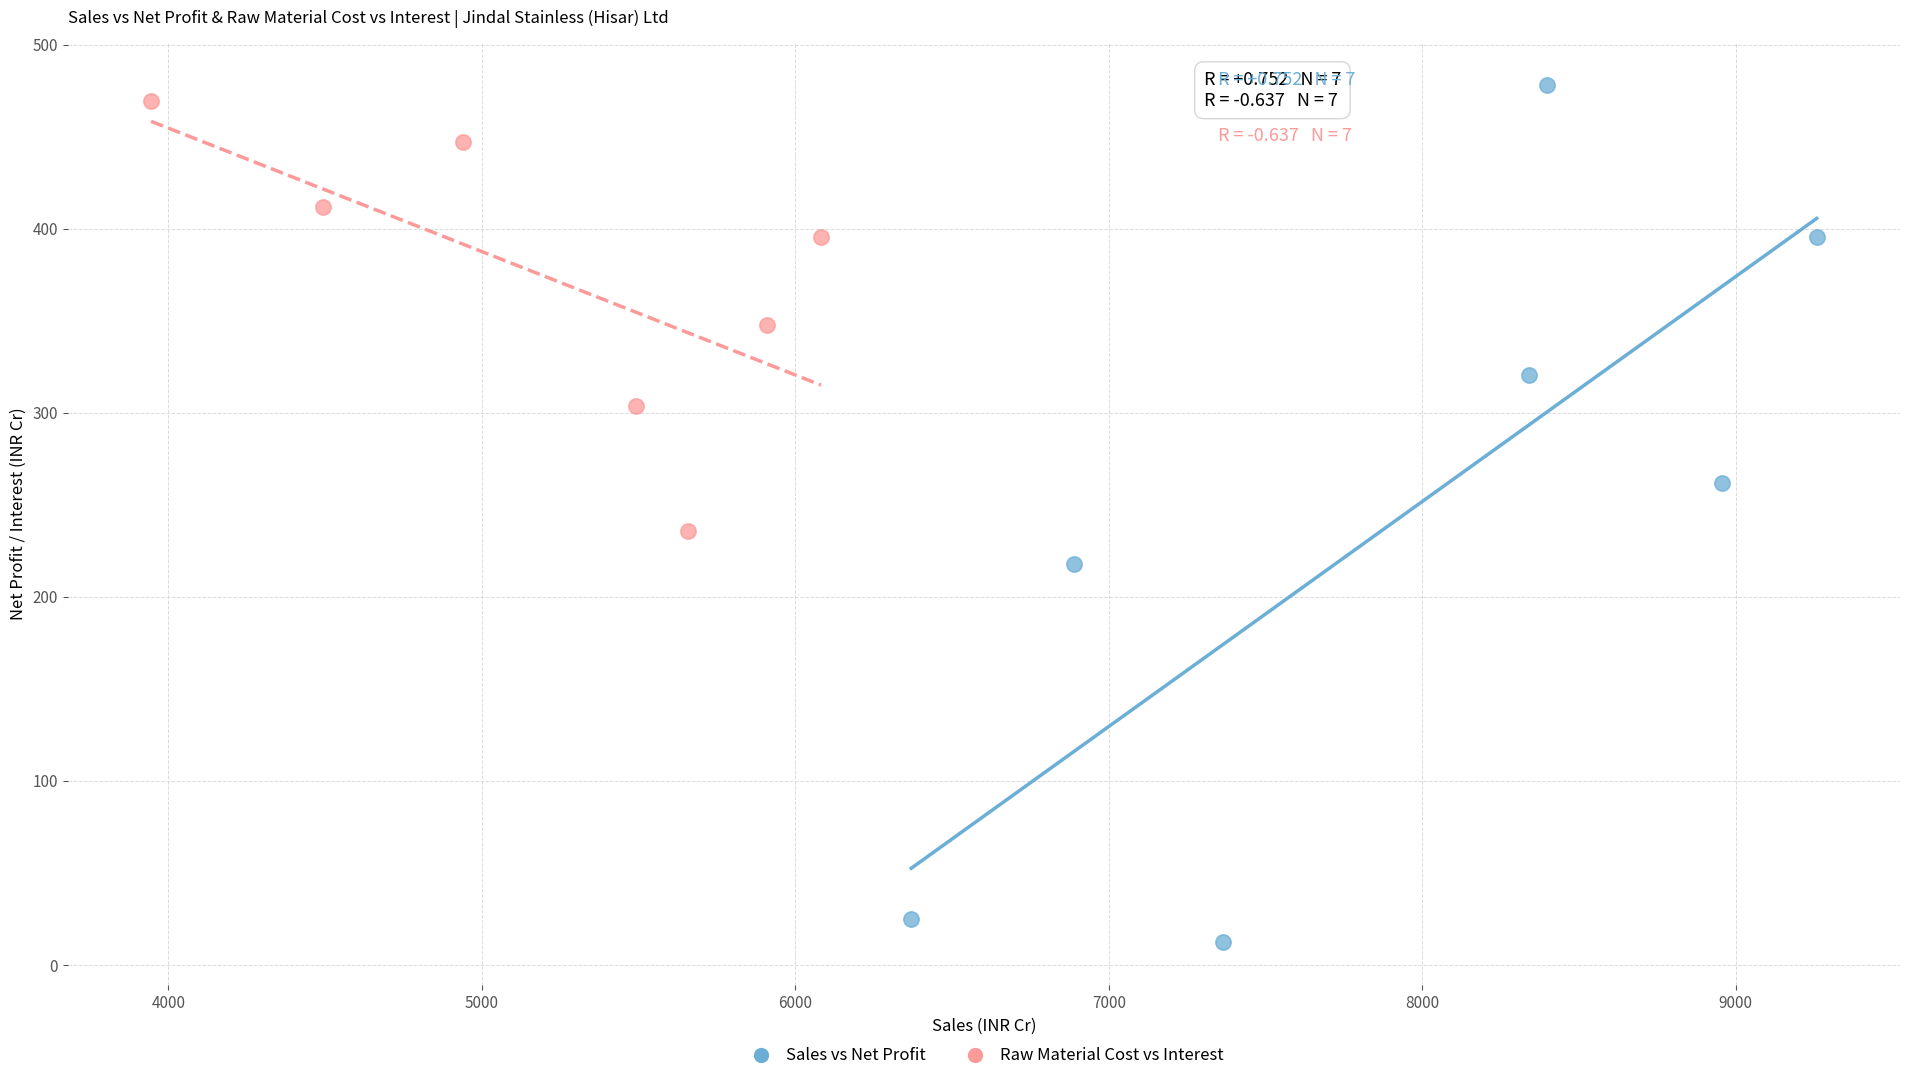

Which series reaches the maximum Y coordinate?

Sales vs Net Profit